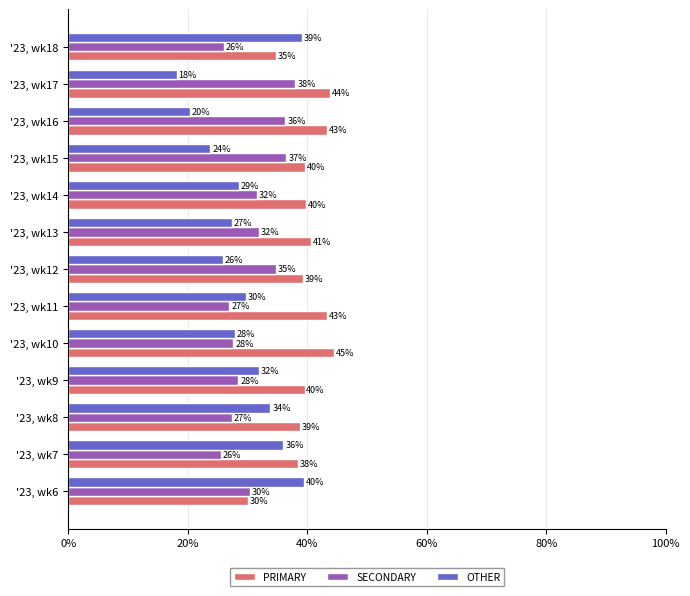

What is the maximum value shown in the chart?

44.5